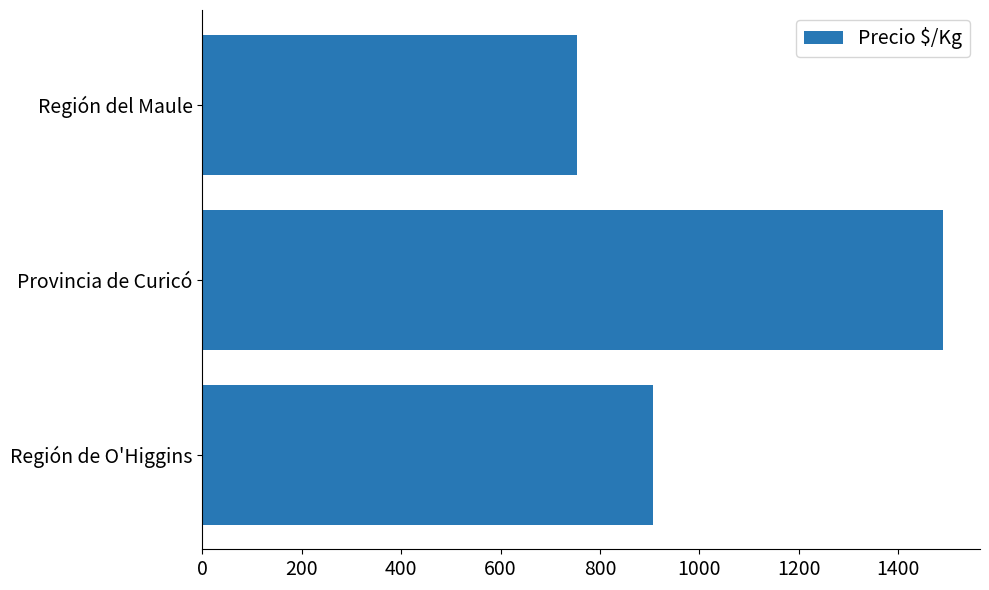

The chart shows a value of 310 at Provincia de Curicó. True or false?

False